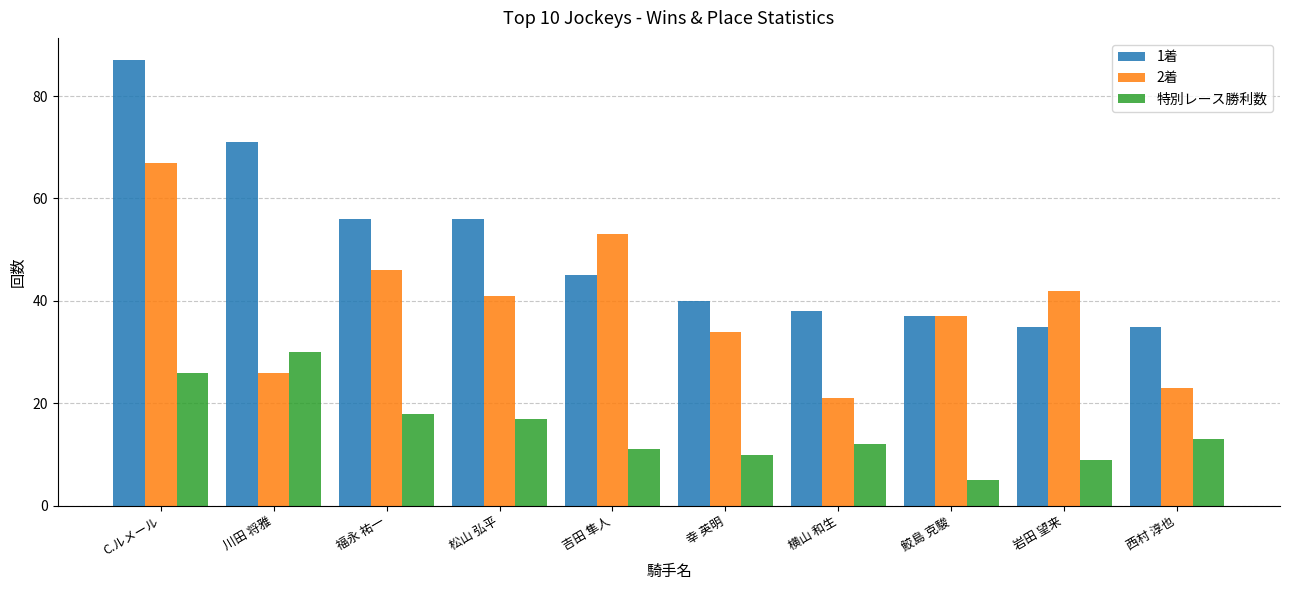

Is the value of 1着 at 福永 祐一 greater than the value of 2着 at 鮫島 克駿?

Yes